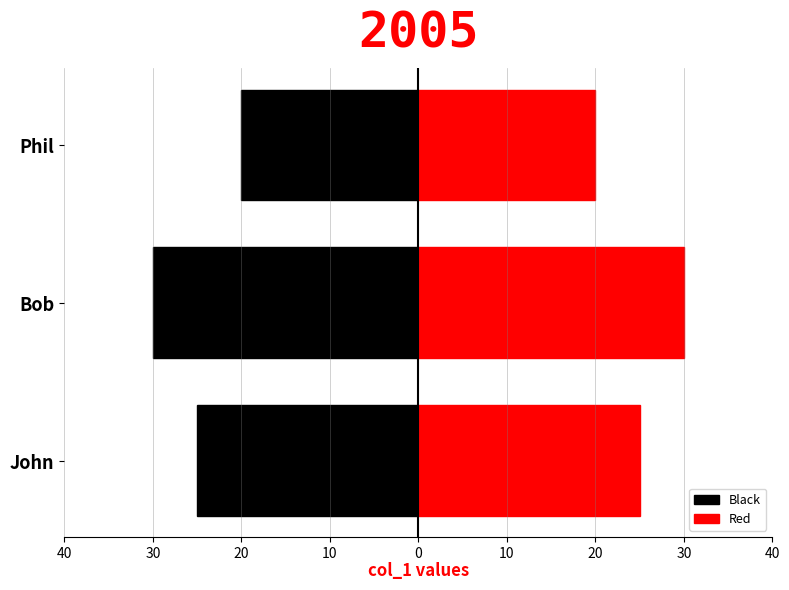

List the series in order of their overall mean, highest first.

Red, Black